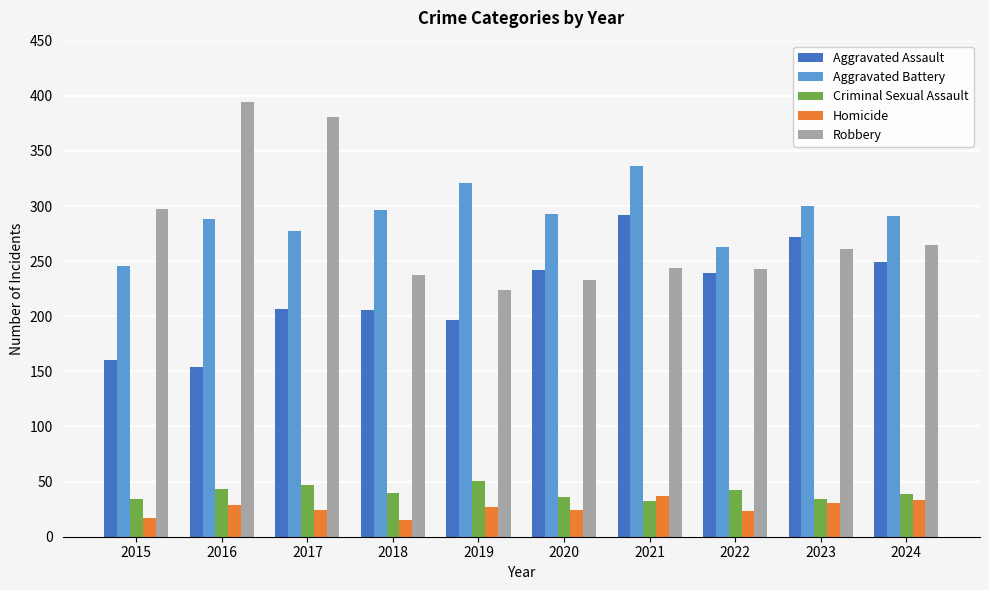

At how many categories does at least one series exceed 255?

10